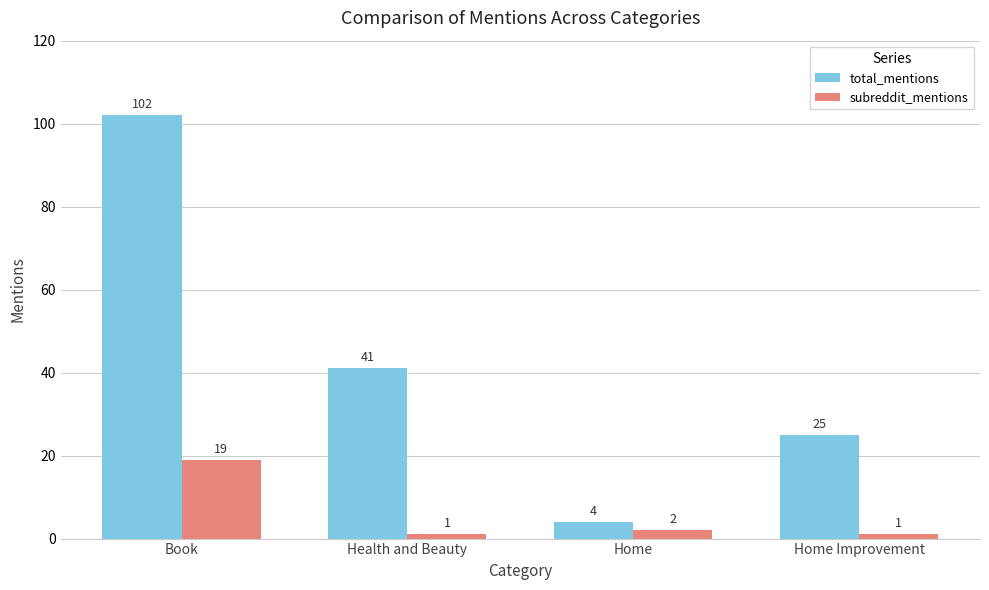

Count the total_mentions values in the range 25 to 102.

3